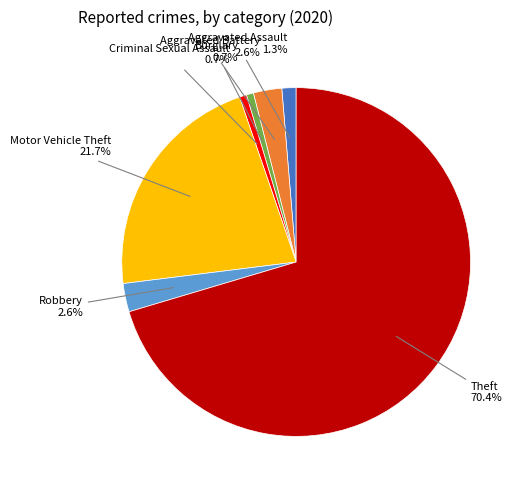

Count the number of slices in the pie.

7